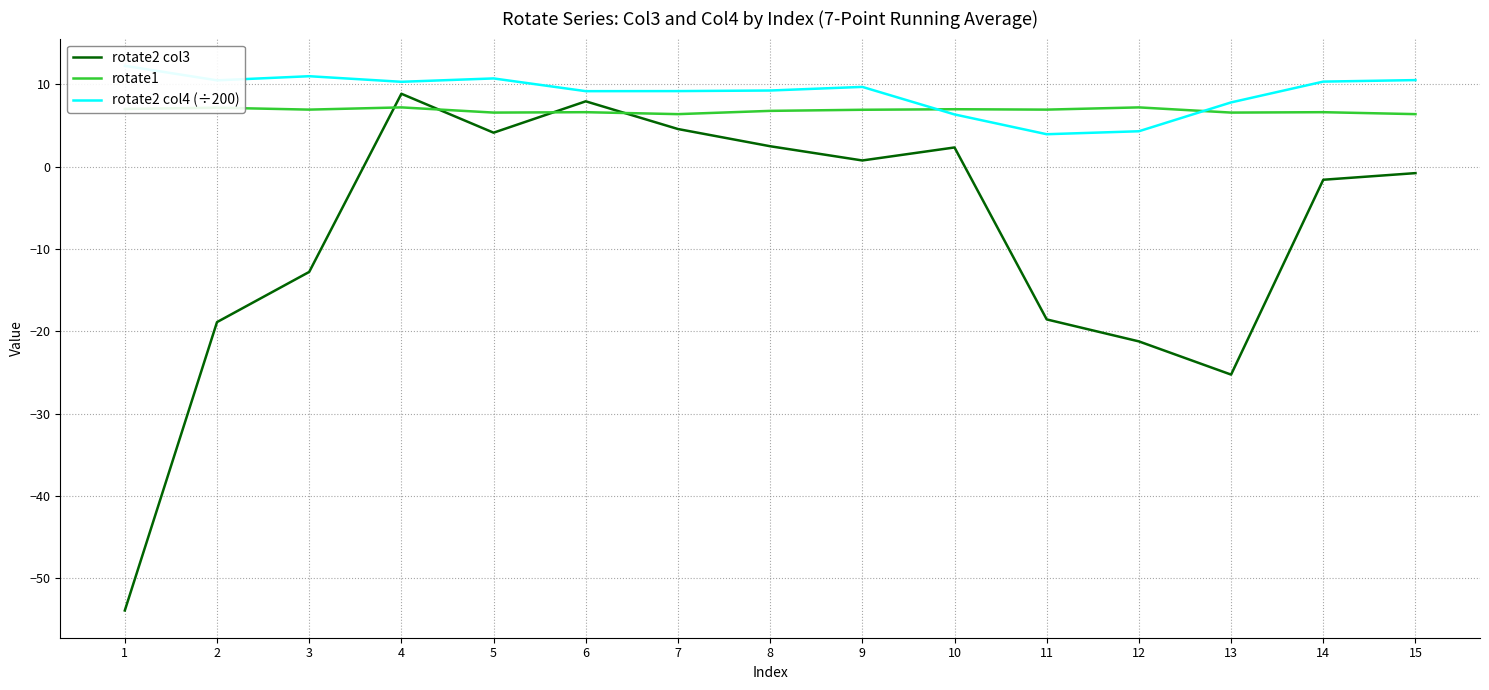

What is the value of the rotate2 col3 point at the 3rd from the left?

-12.8